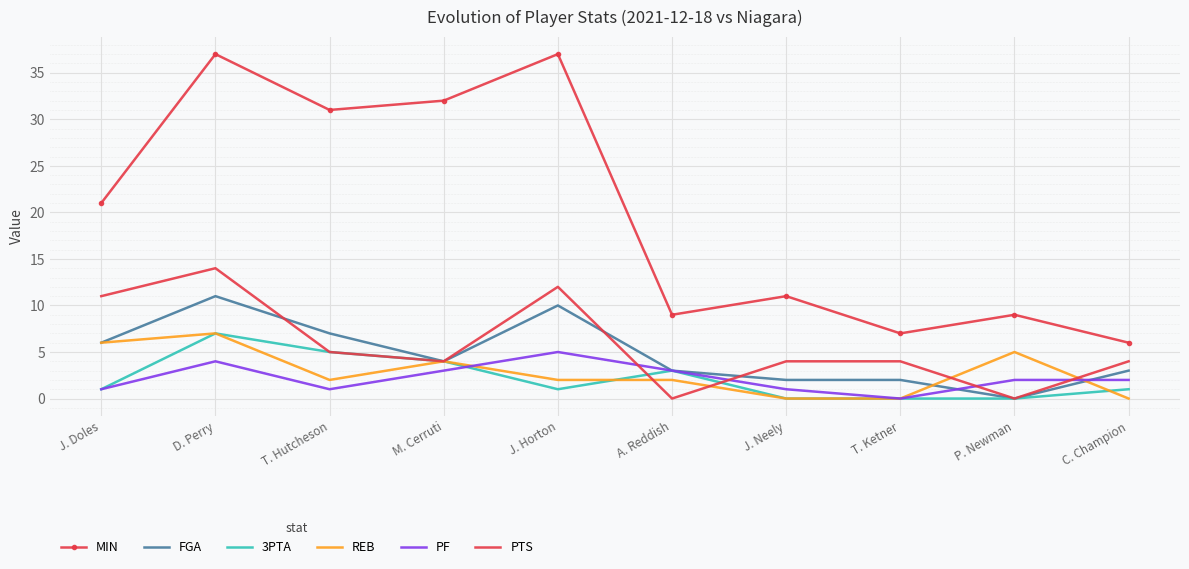

What is the total value across all series at J. Neely?

18